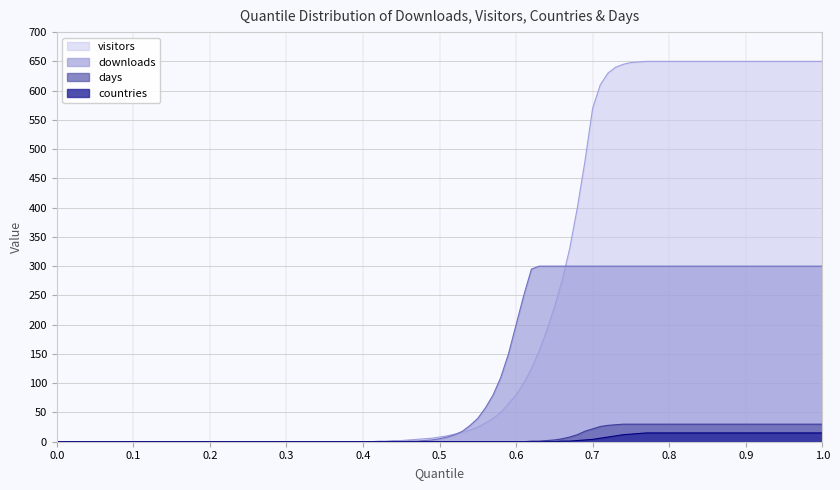

Does the chart display data point markers on the line(s)?

No